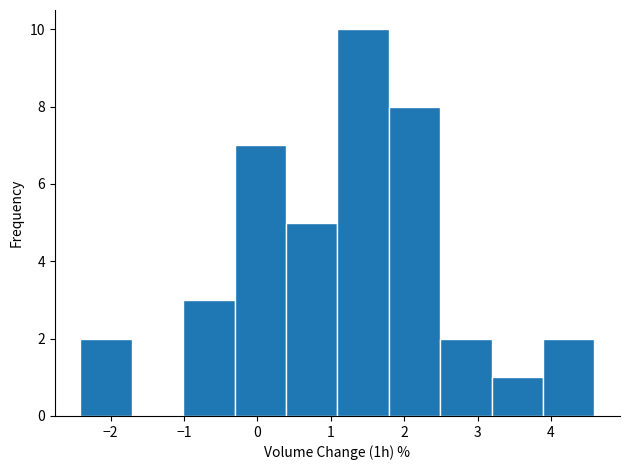

Over which range of the x-axis is the bar tallest?

1.09 to 1.79